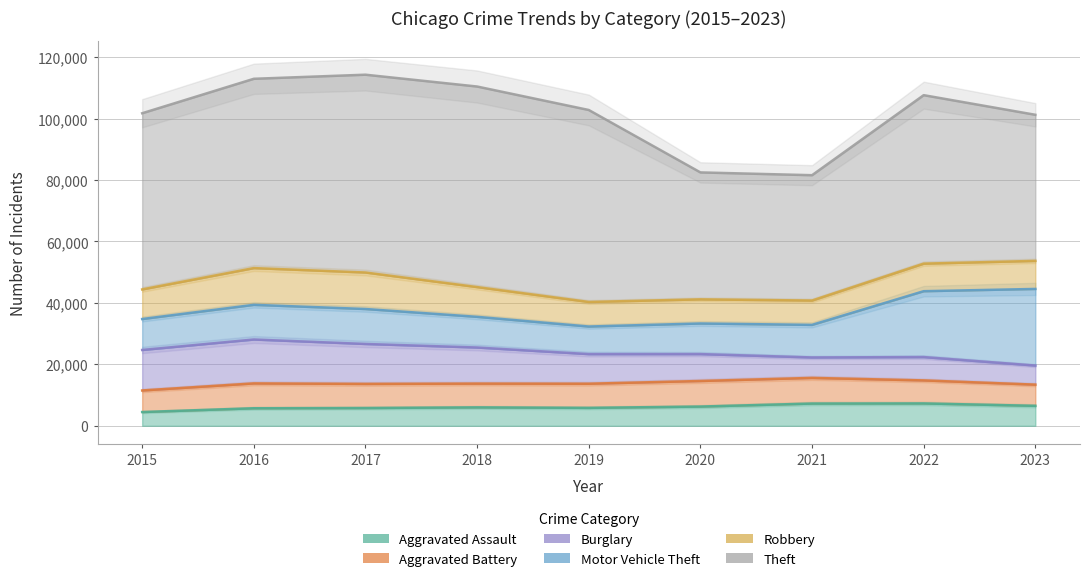

List the series in order of their peak value, lowest first.

Aggravated Assault, Aggravated Battery, Robbery, Burglary, Motor Vehicle Theft, Theft